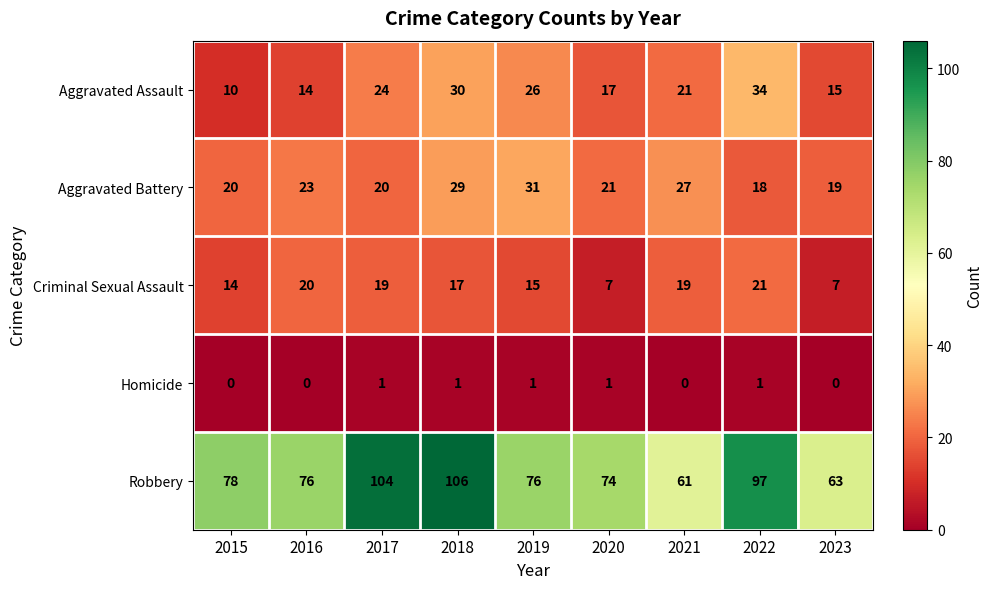

Is it true that Aggravated Battery equals 35 at 2021?

False